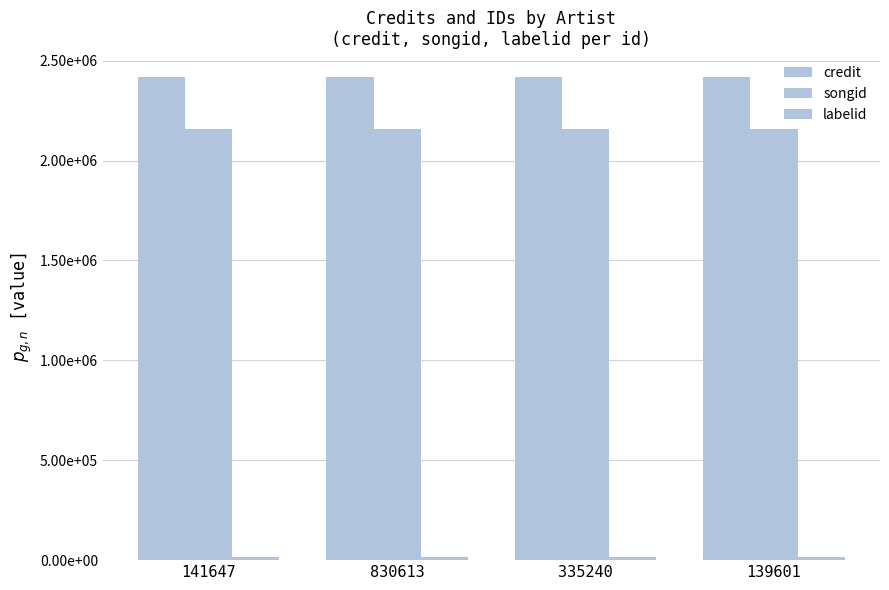

Does the chart contain any negative values?

No